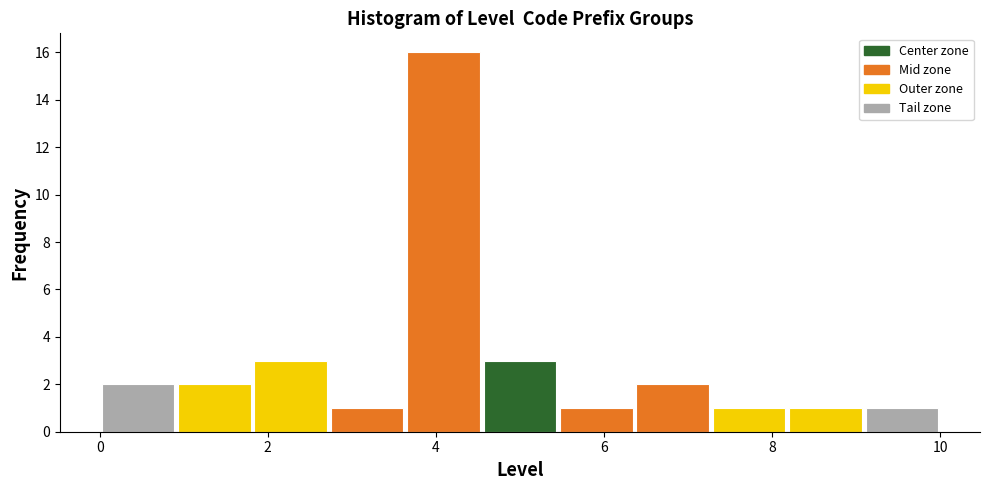

What is the height of the bar covering 6.4 to 7.2 on the x-axis? Neither the bar edges nor the heights are printed on the chart, so give them approximately, as read against the axes.

2